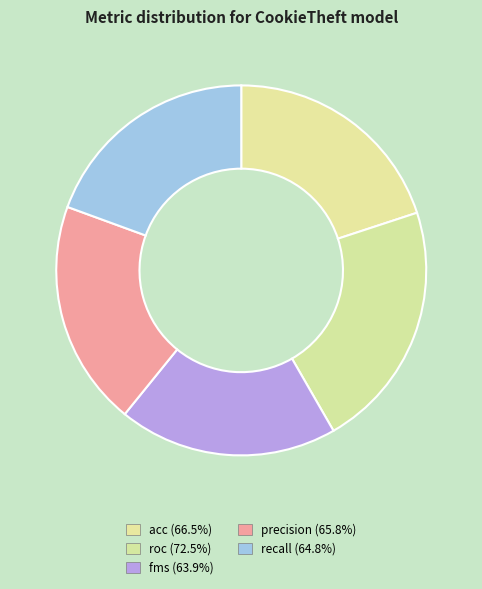

How many slices are in this pie chart?

5